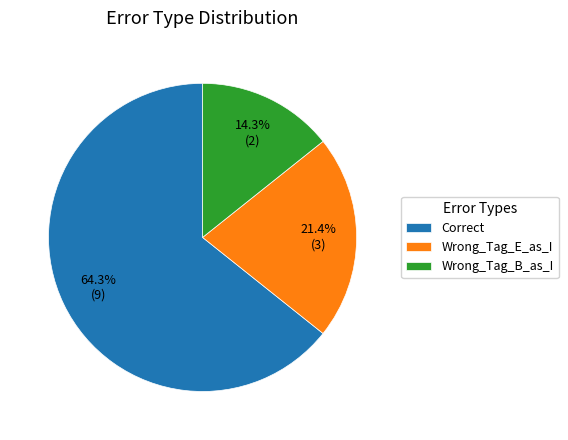

To the nearest percent, what percentage of the pie is Correct?

64%